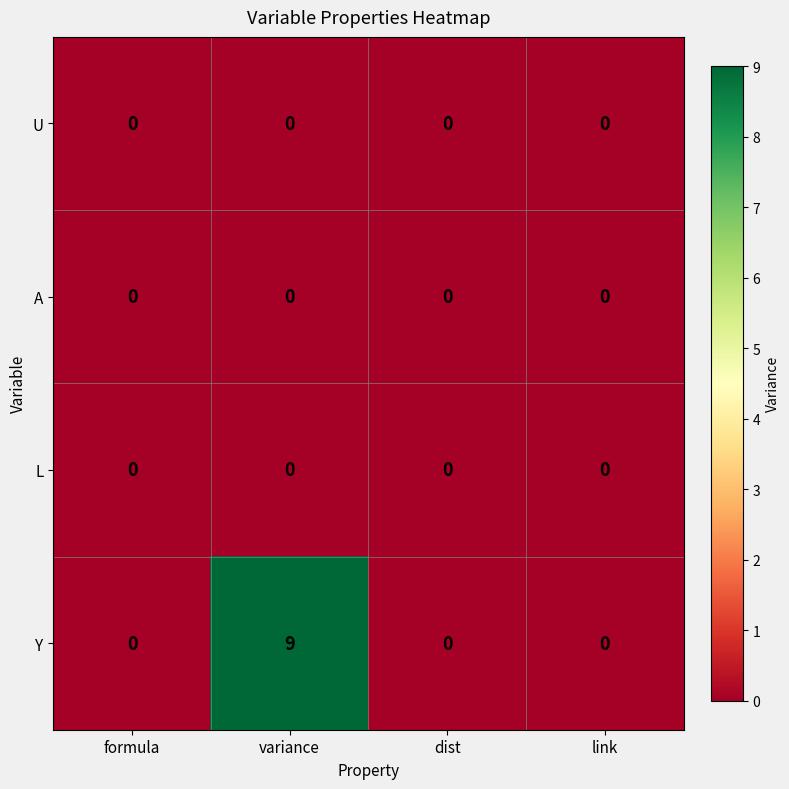

At how many categories does at least one series exceed 5?

1